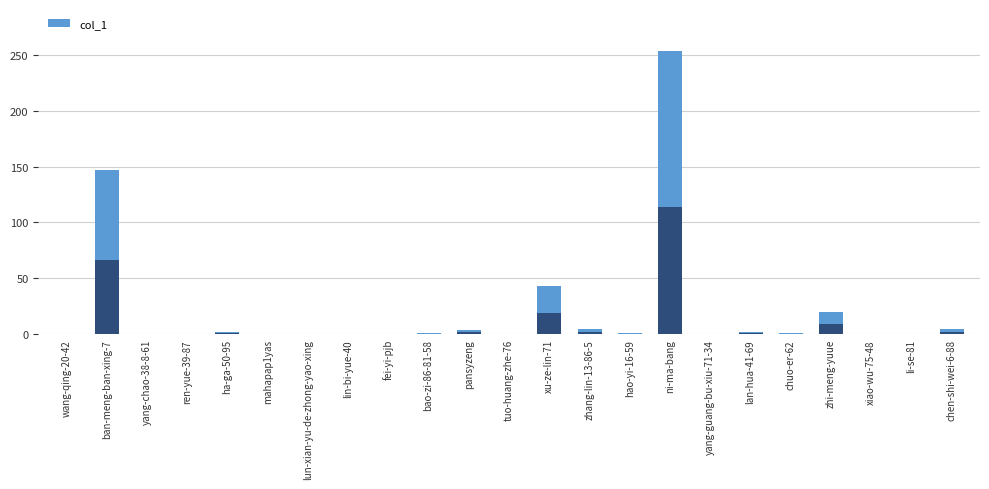

List the labels in order of value, smallest first.

wang-qing-20-42, yang-chao-38-8-61, ren-yue-39-87, mahapap1yas, lun-xian-yu-de-zhong-yao-xing, lin-bi-yue-40, fei-yi-pjb, tuo-huang-zhe-76, yang-guang-bu-xiu-71-34, xiao-wu-75-48, li-se-81, bao-zi-86-81-58, hao-yi-16-59, chuo-er-62, ha-ga-50-95, lan-hua-41-69, pansyzeng, zhang-lin-13-86-5, chen-shi-wei-6-88, zhi-meng-yuue, xu-ze-lin-71, ban-meng-ban-xing-7, ni-ma-bang